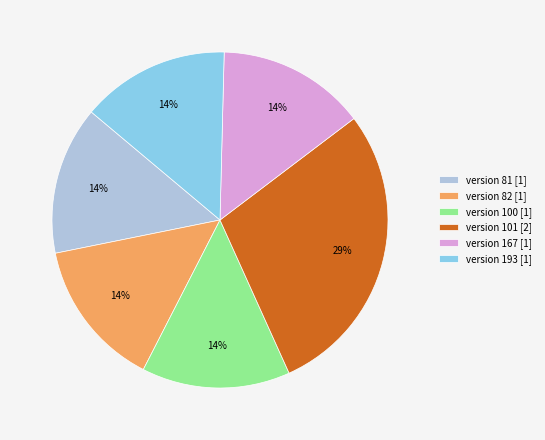

Do version 101 [2] and version 167 [1] together represent more than half of the pie?

No